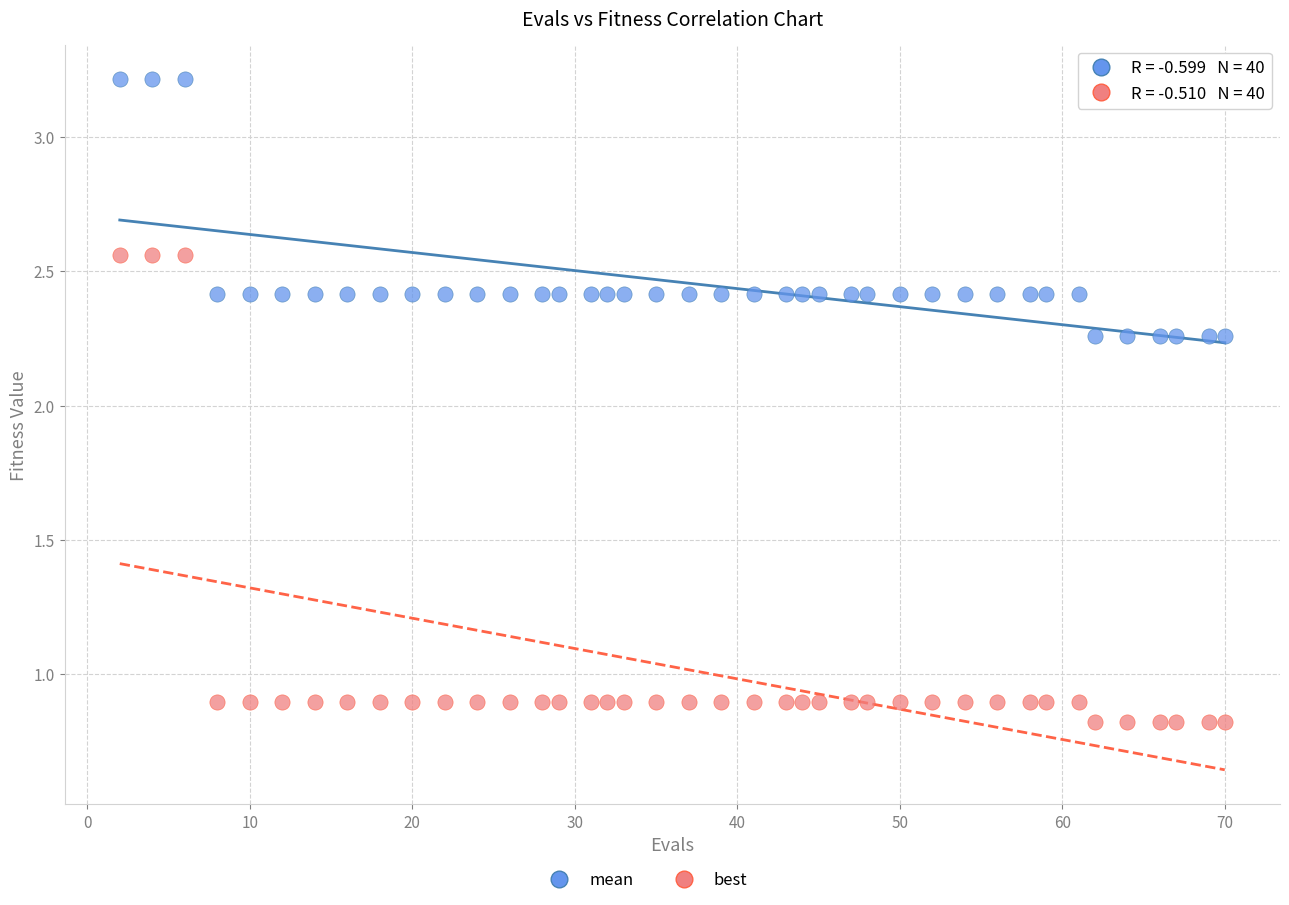

What is the X range (max minus min) for the scatter plot?

68.0